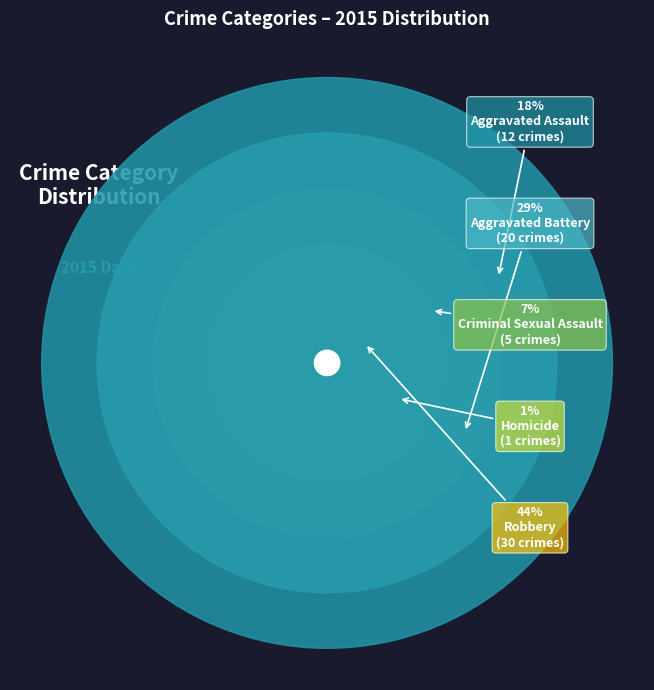

Is it true that Homicide is 12% of the pie?

False